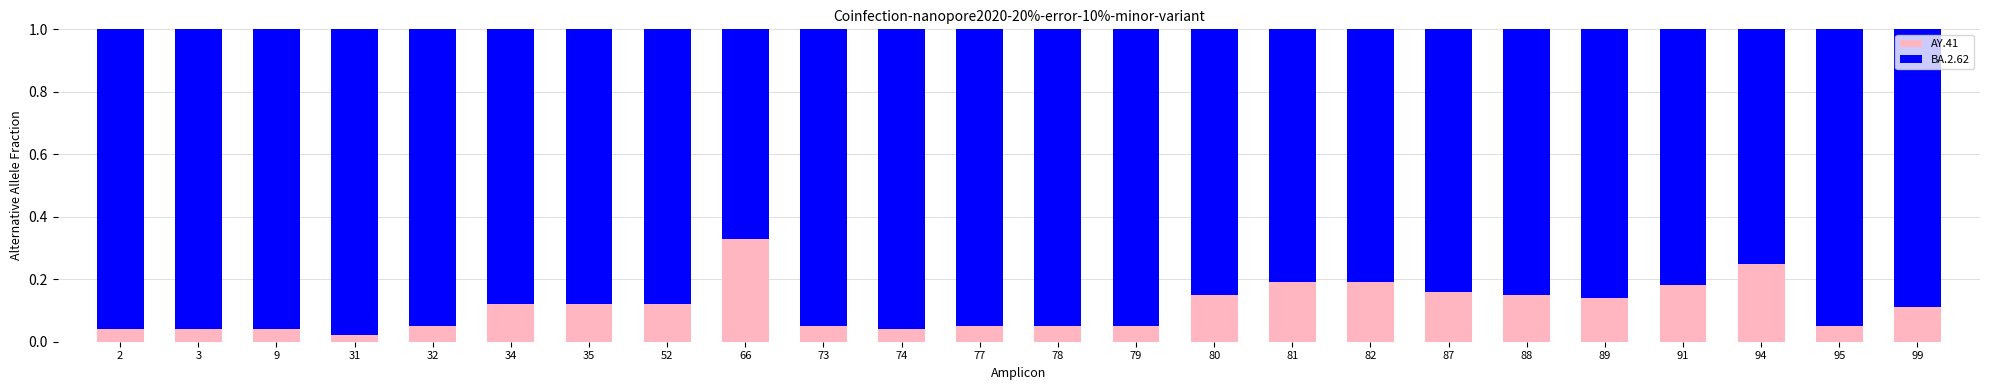

The AY.41 series shows 0.2 at 35. True or false?

False